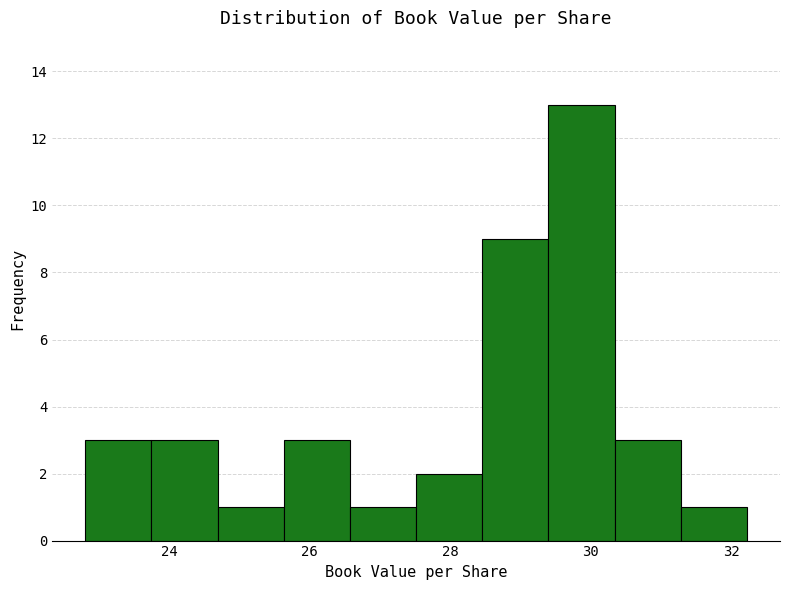

Over which range of the x-axis is the bar tallest?

29.4 to 30.4